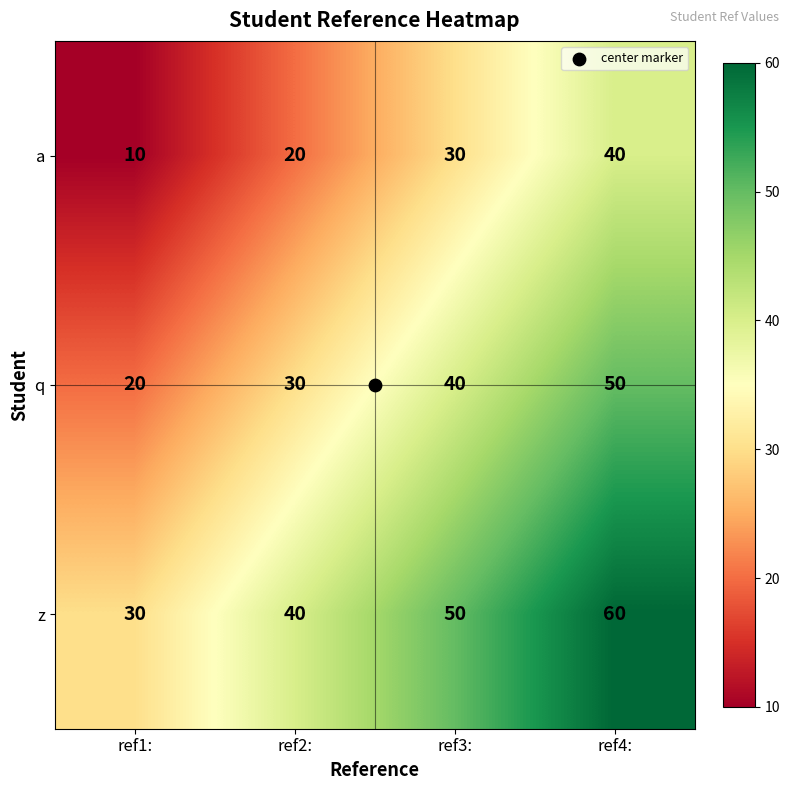

Count the number of data series in this chart.

3